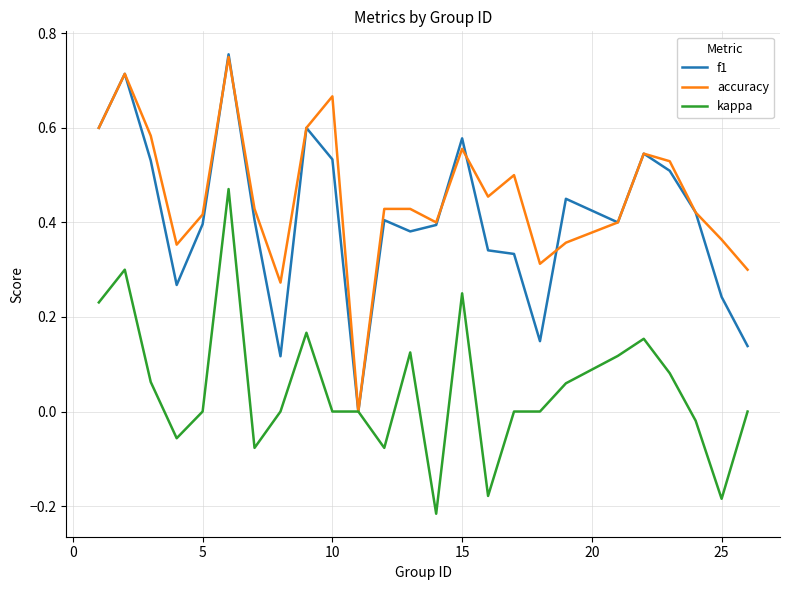

Which series has the largest total across all categories?

accuracy